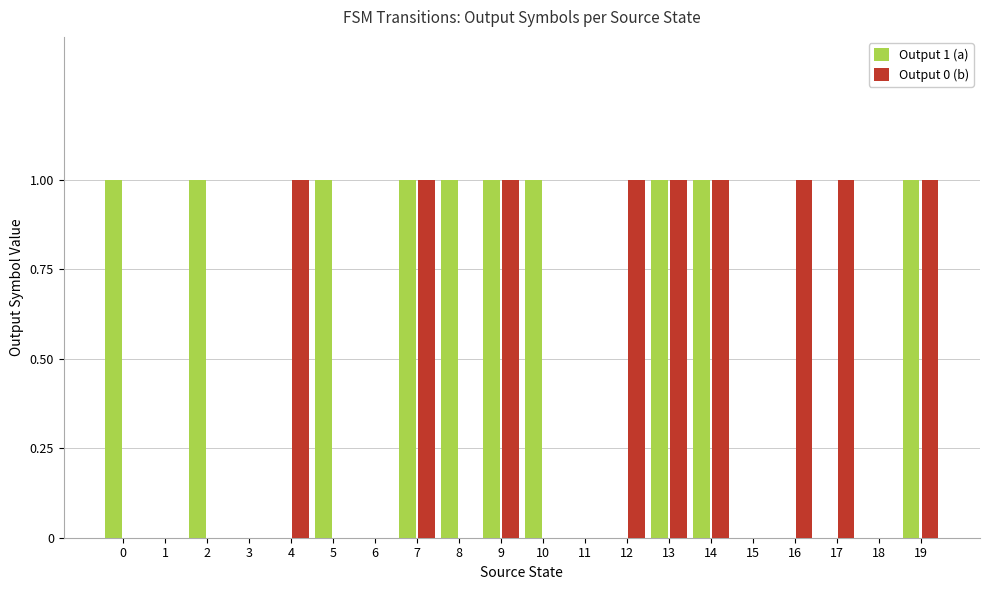

What is the maximum value shown in the chart?

1